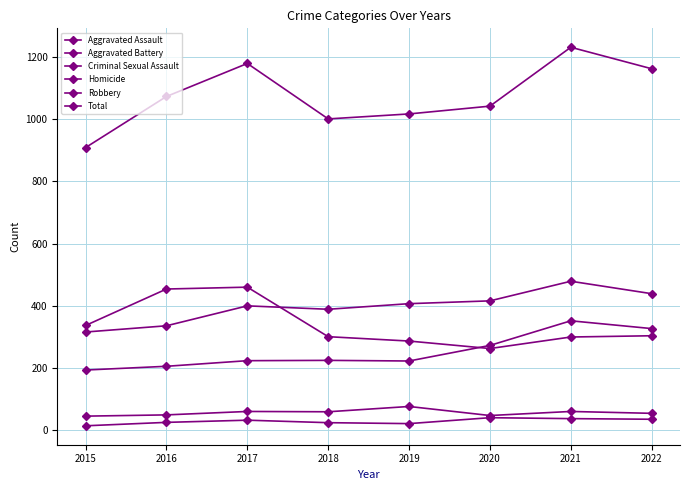

Is this an area chart (filled region under the line)?

No